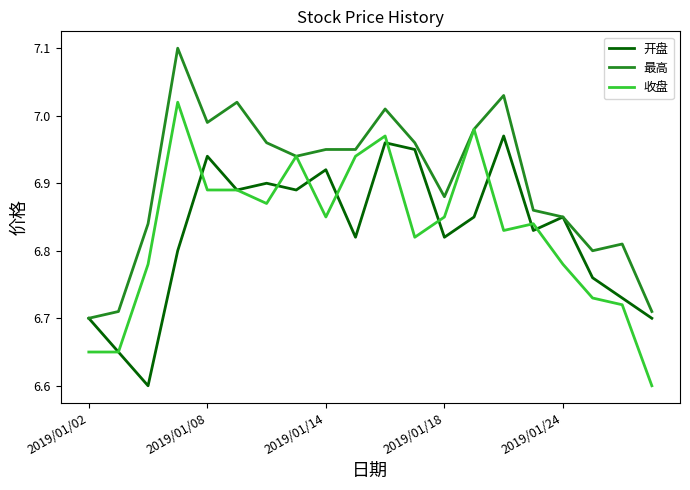

What are all the series names shown in the legend?

开盘, 最高, 收盘